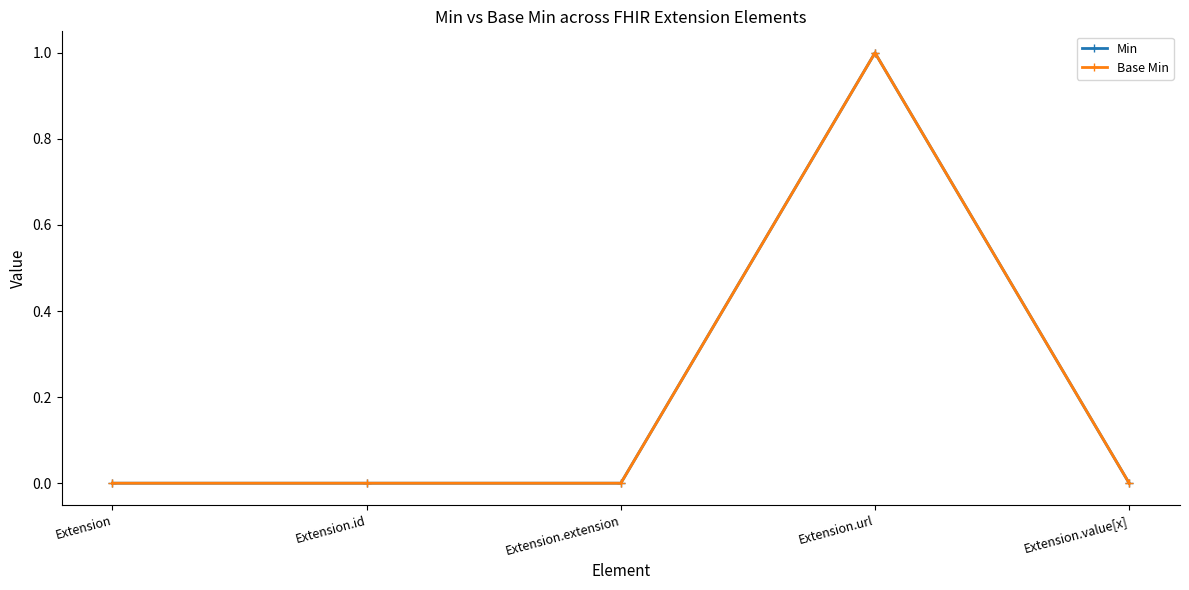

Does the chart have visible grid lines?

No